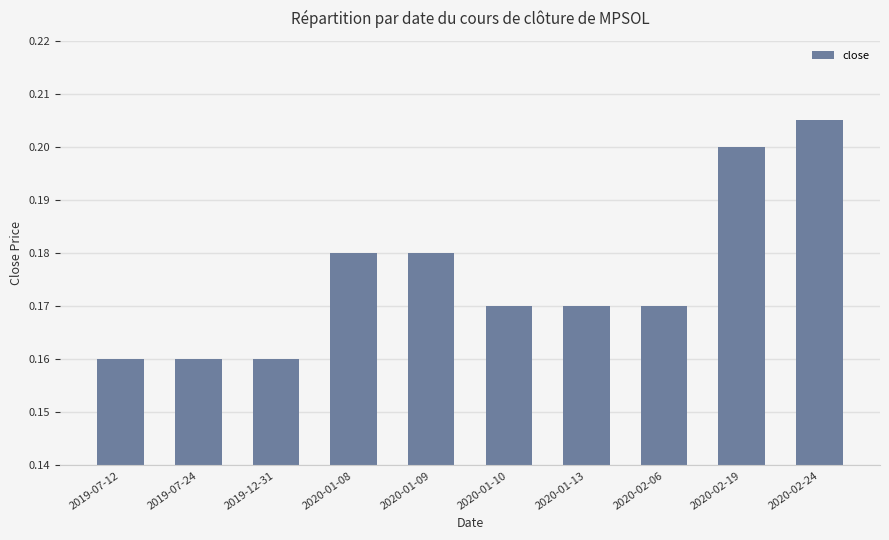

Which has a higher value, 2020-01-10 or 2020-01-09?

2020-01-09